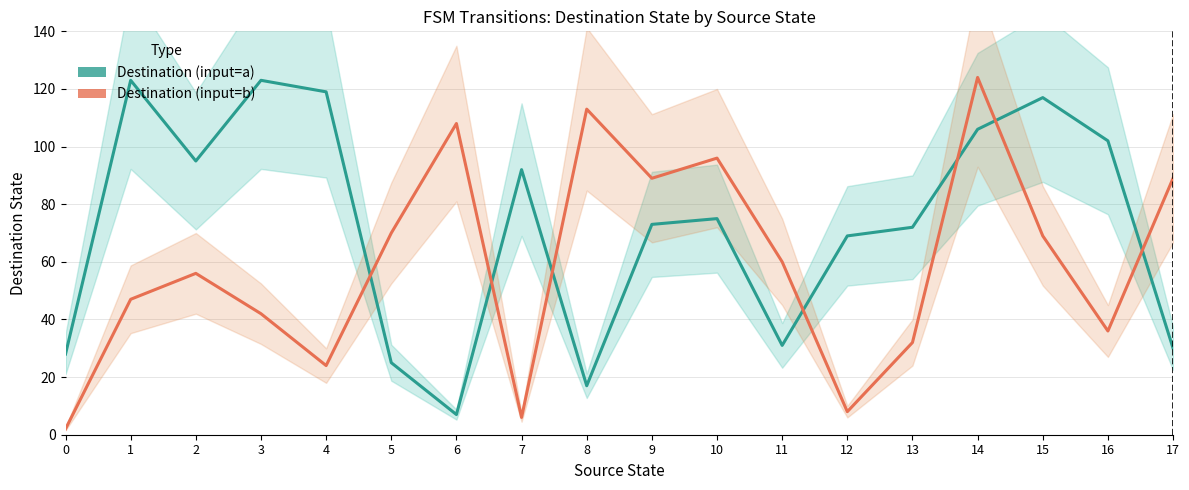

After their last crossing, which series has the higher values: Destination State (input=a) or Destination State (input=b)?

Destination State (input=b)